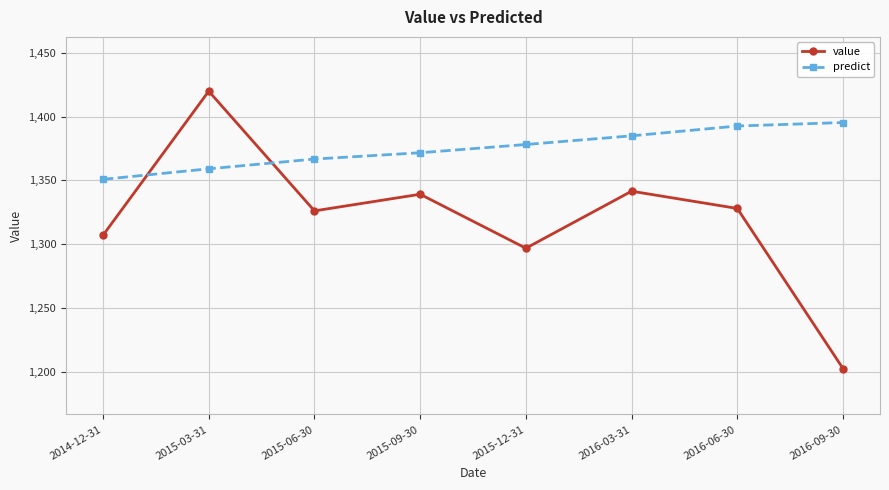

How many lines are shown in the chart?

2